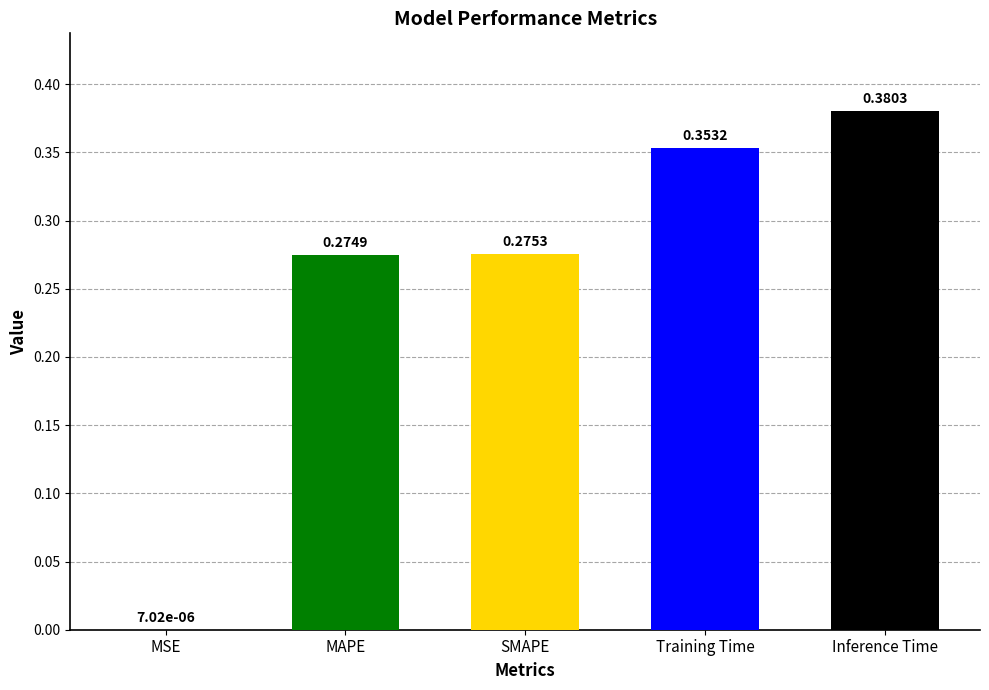

At which category does the chart reach its peak across all series?

Inference Time